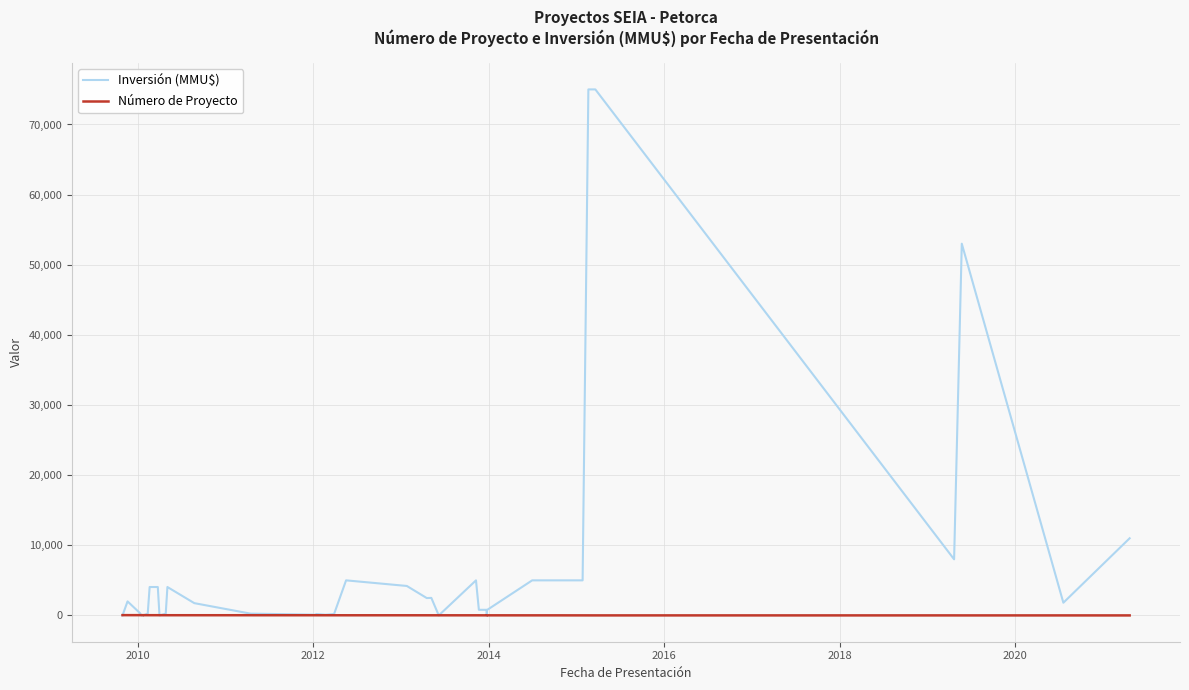

True or false: Número de Proyecto has a value of 1 at 38.

False